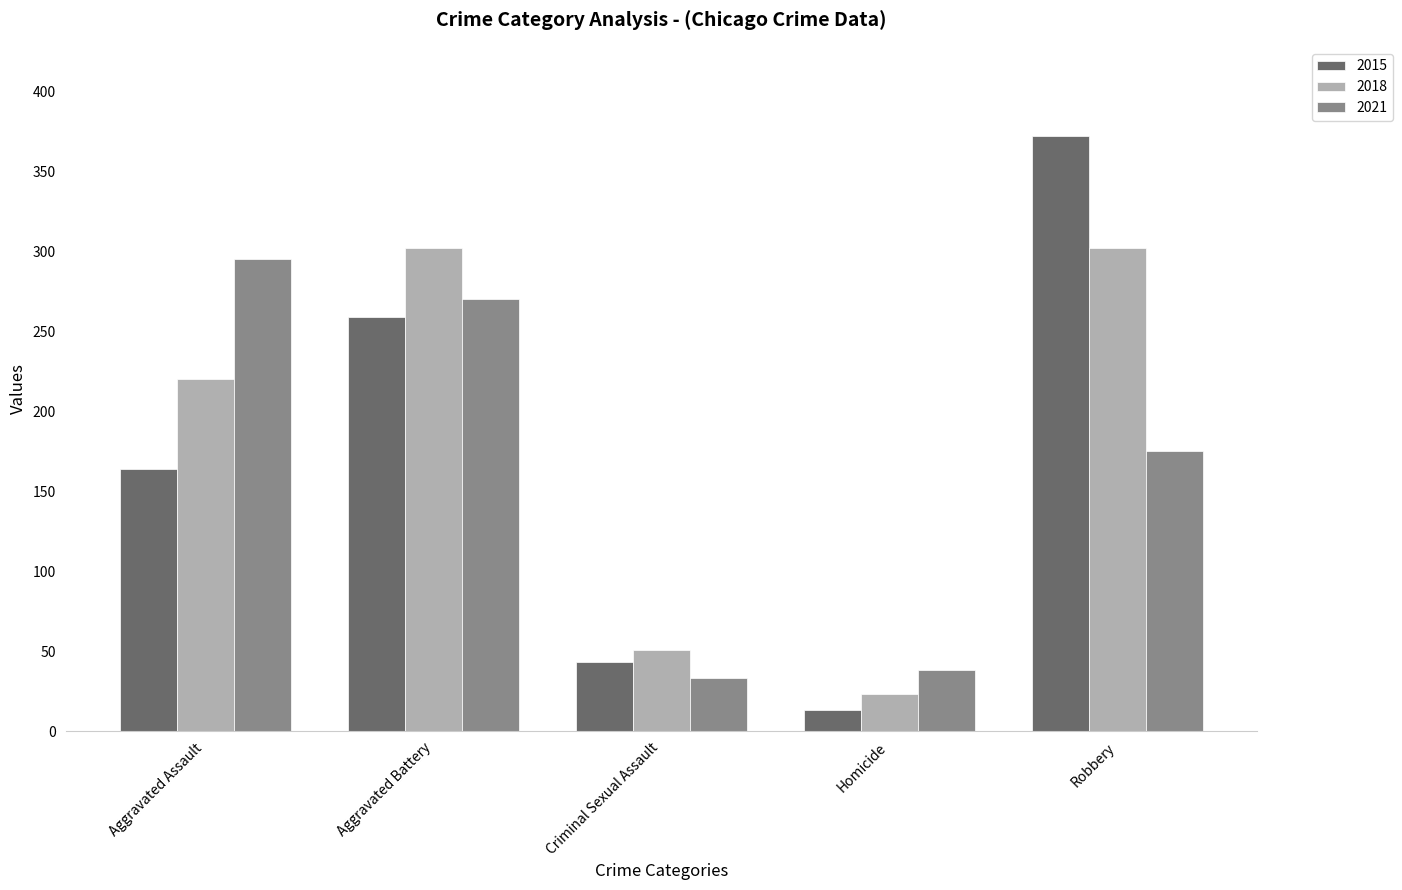

What is the difference between the highest and lowest values at Homicide?

25